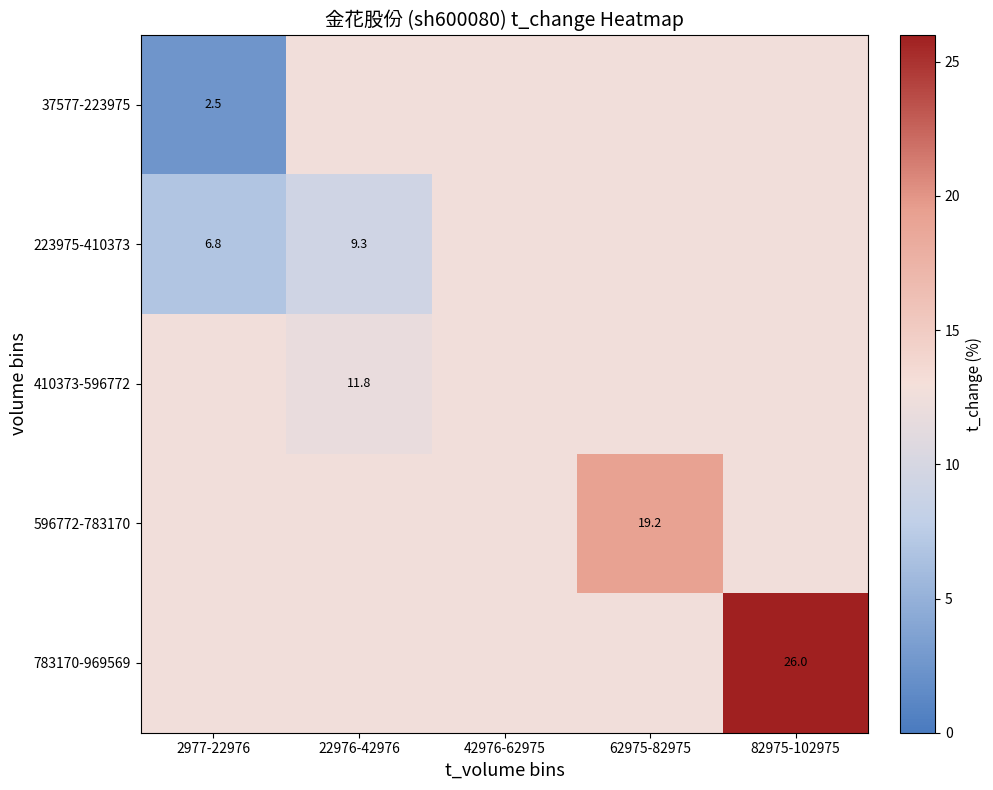

What is the greatest value displayed?

26.0